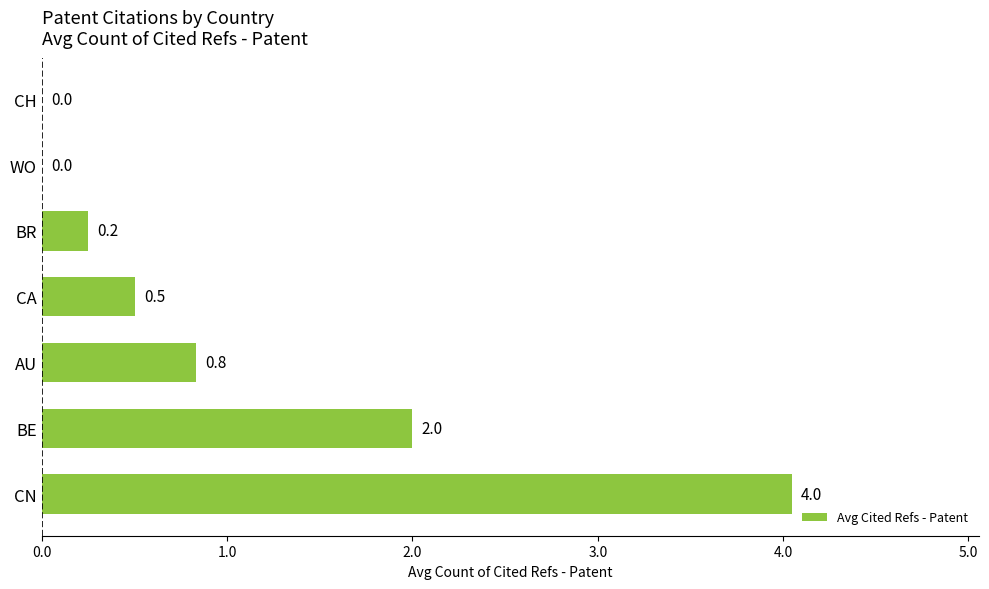

At which category does the chart reach its peak across all series?

CN